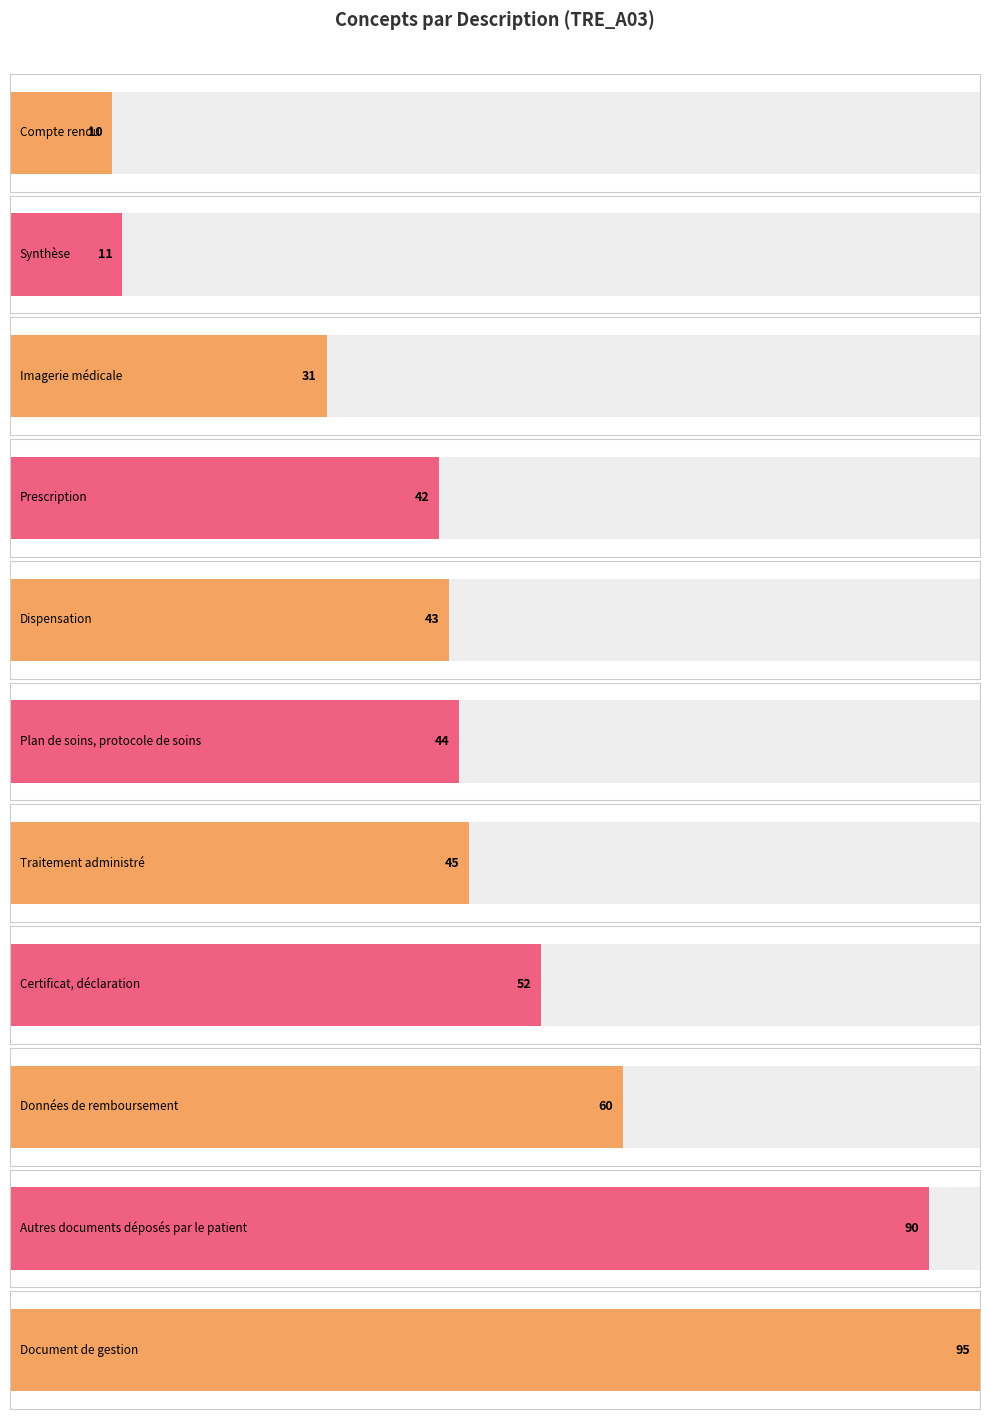

List the labels in order of value, smallest first.

Compte rendu, Synthèse, Imagerie médicale, Prescription, Dispensation, Plan de soins, protocole de soins, Traitement administré, Certificat, déclaration, Données de remboursement, Autres documents déposés par le patient, Document de gestion